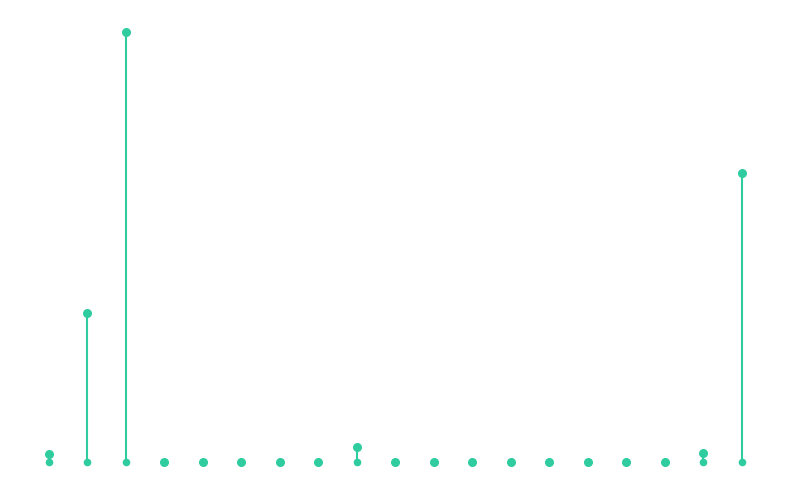

What is the ratio of the value at 16 to the value at 7?

1.7